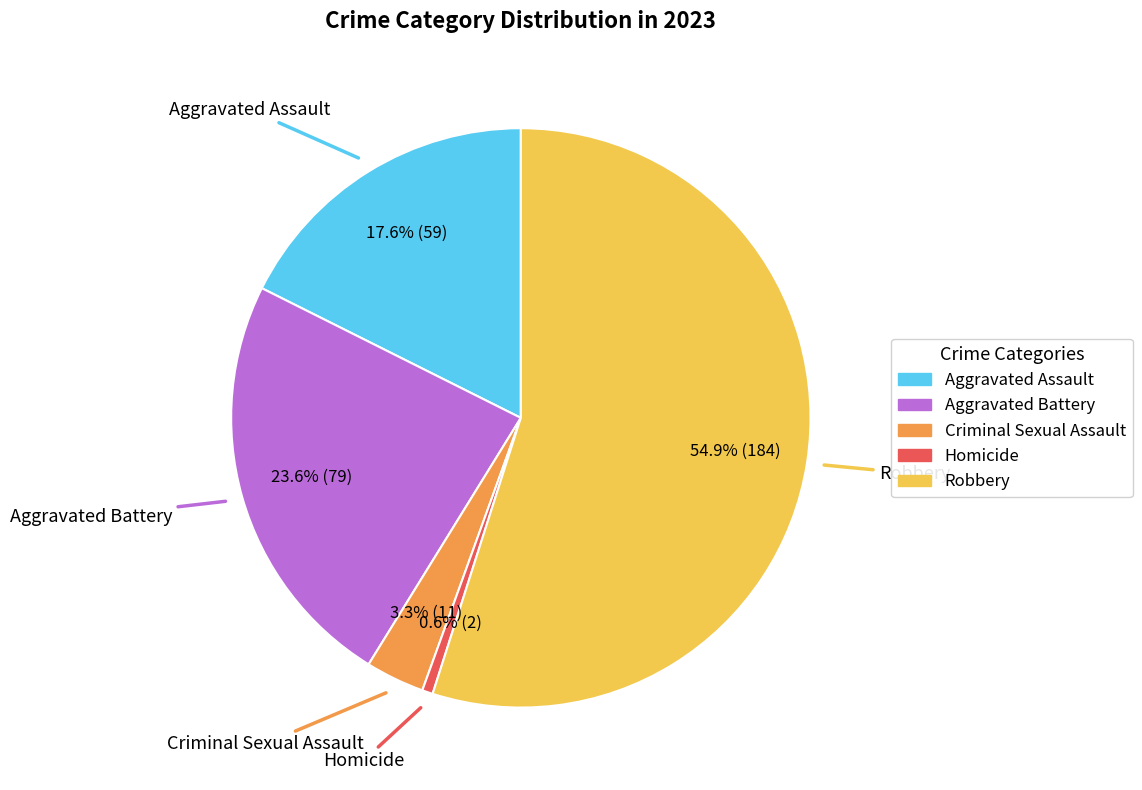

Which category has the smallest portion of the pie?

Homicide